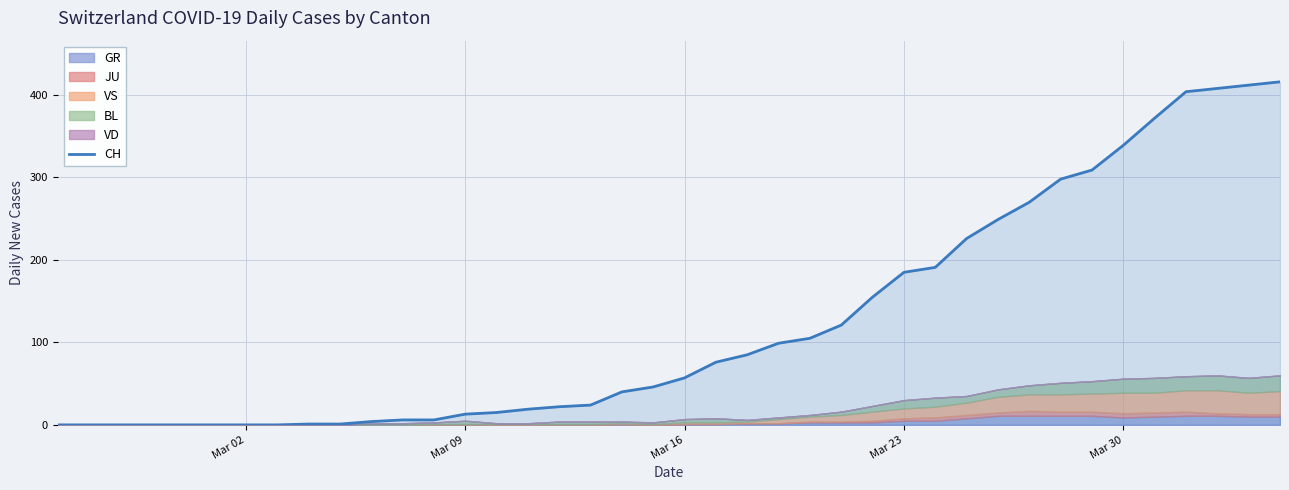

What is the greatest value displayed?

416